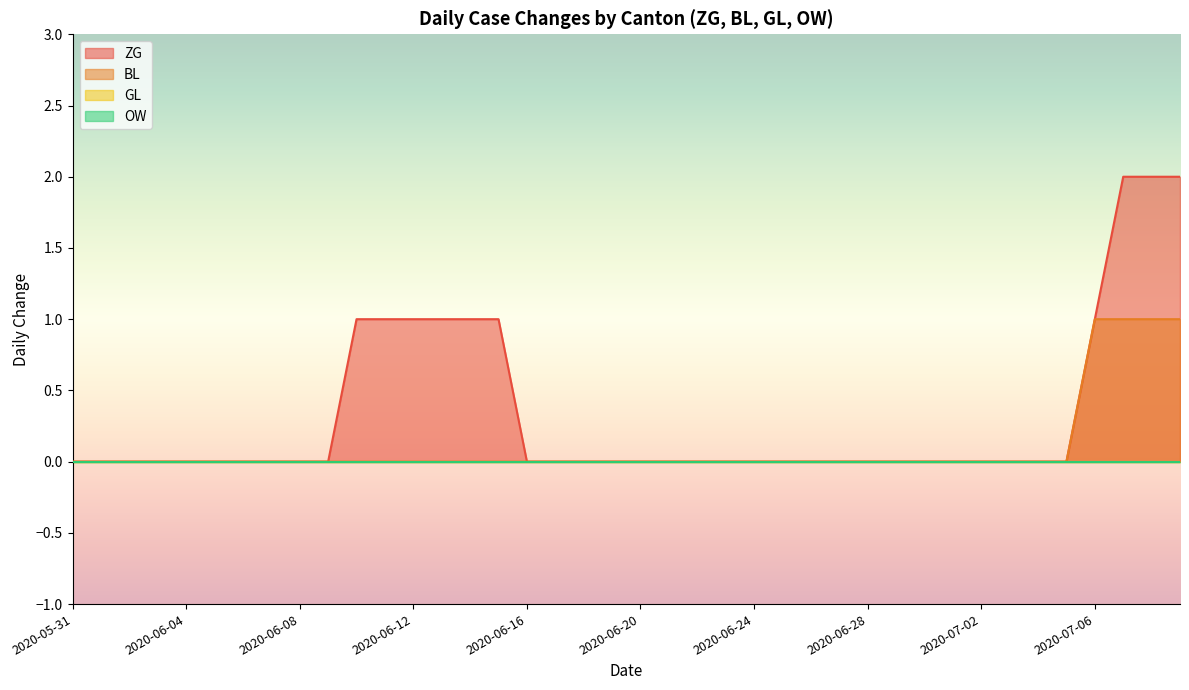

At which label is BL closest to 0?

2020-05-31